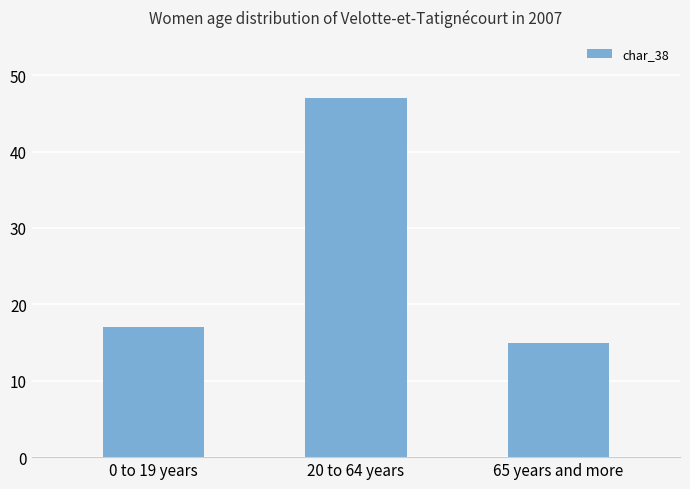

What position from the right is 65 years and more?

1